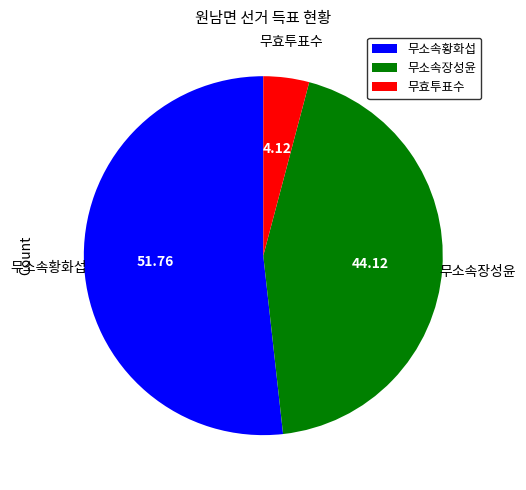

True or false: 무효투표수 accounts for 17% of the total.

False